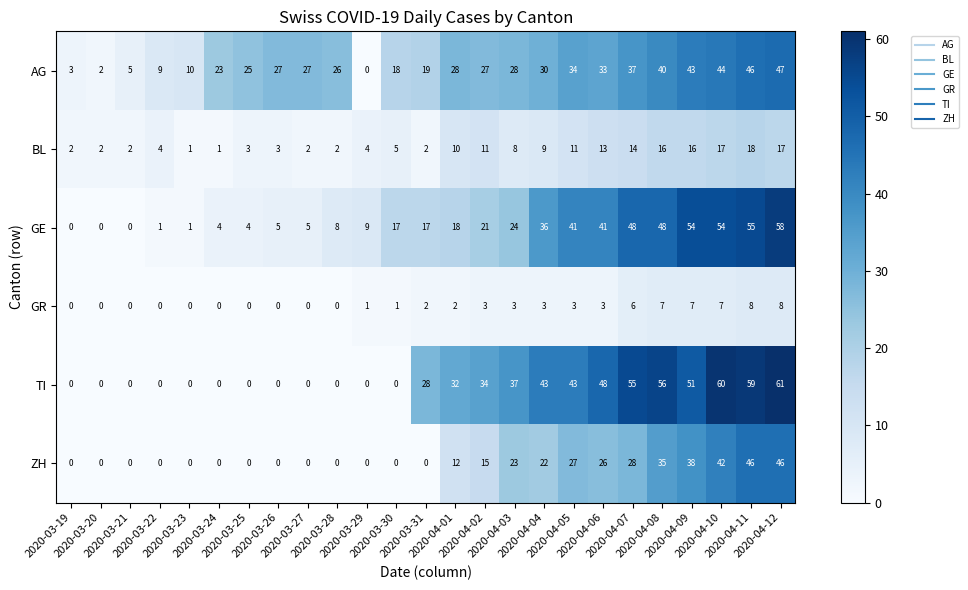

At which category does the chart reach its peak across all series?

2020-04-12